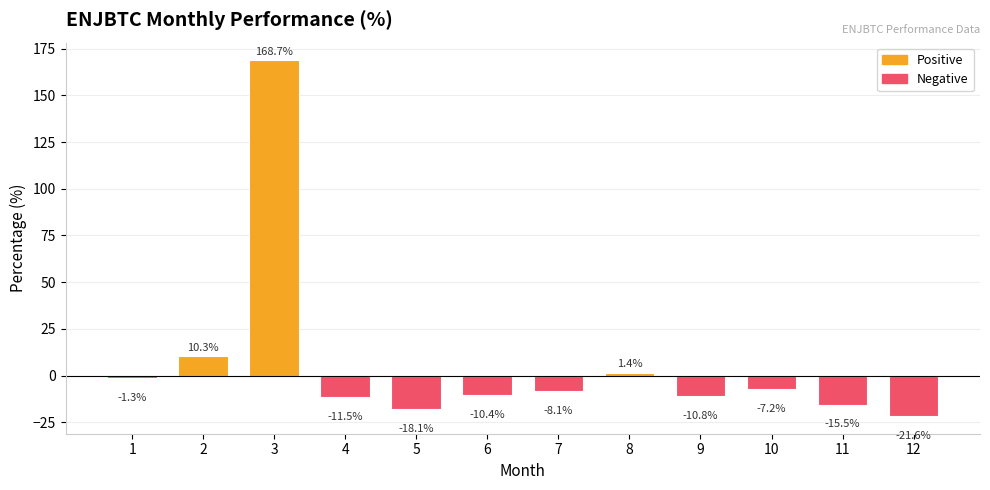

How many values are above zero?

3